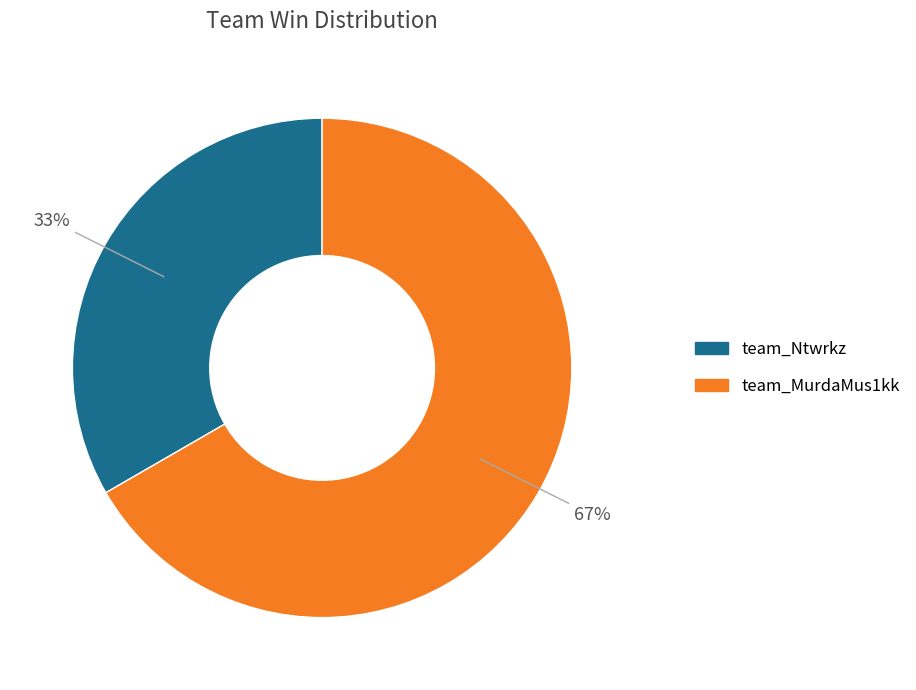

Count the number of slices in the pie.

2